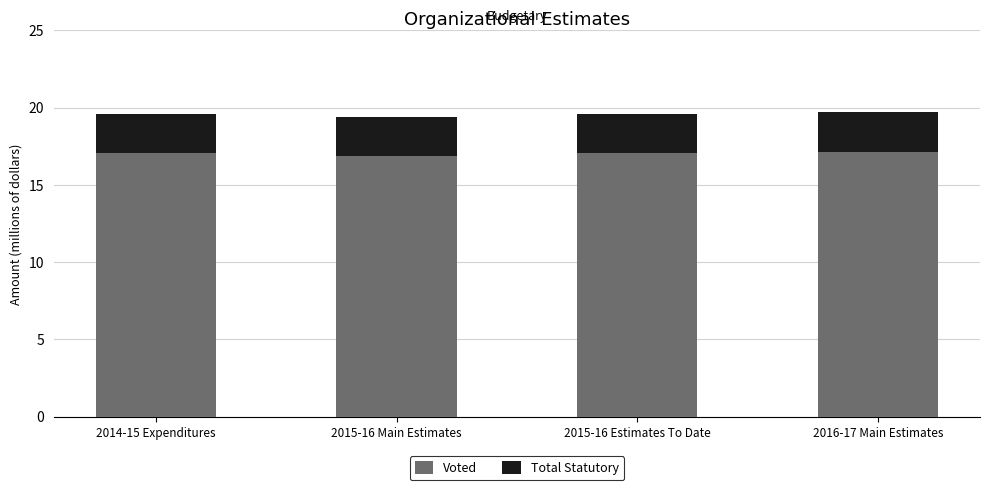

Are the bars horizontal?

No